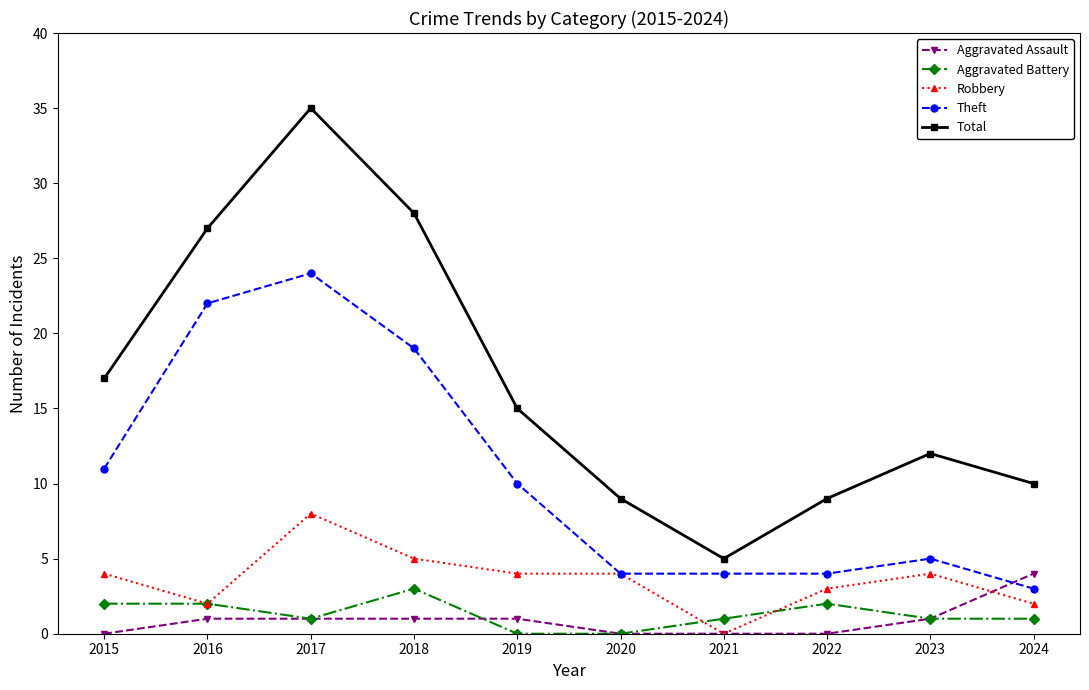

What is the value of the Robbery point at the 8th from the left?

3